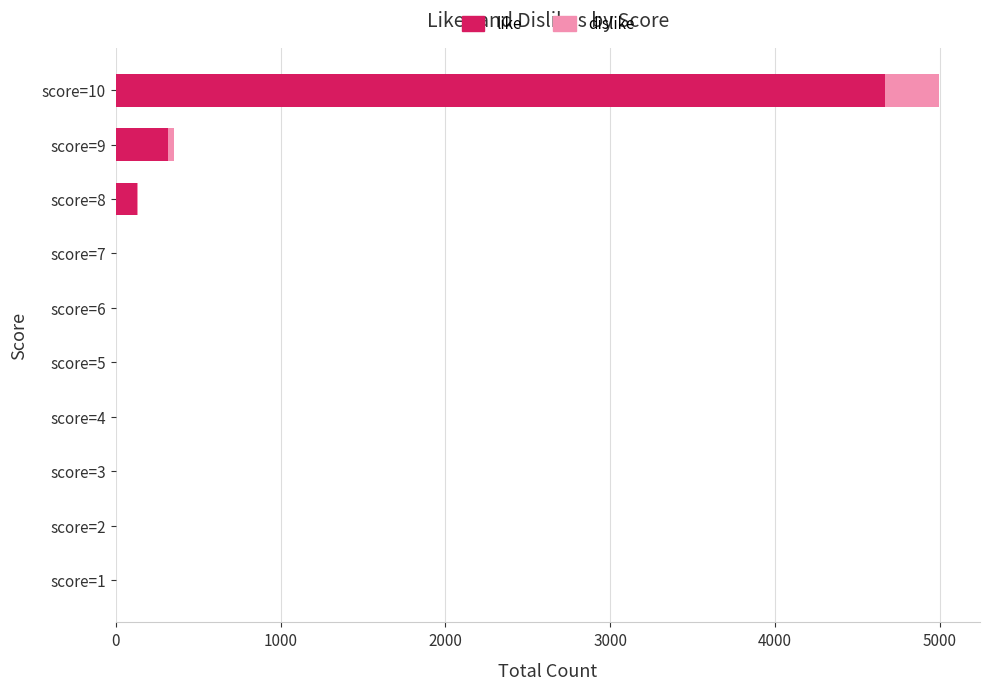

At which category is the sum across all series the highest?

score=10